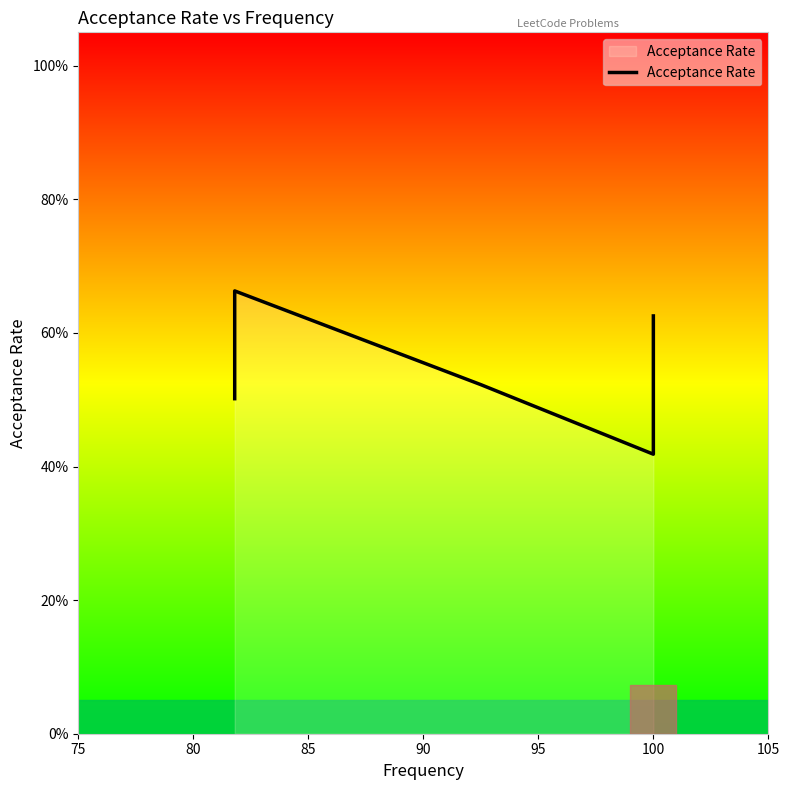

What is the difference between the maximum and minimum values?

0.2